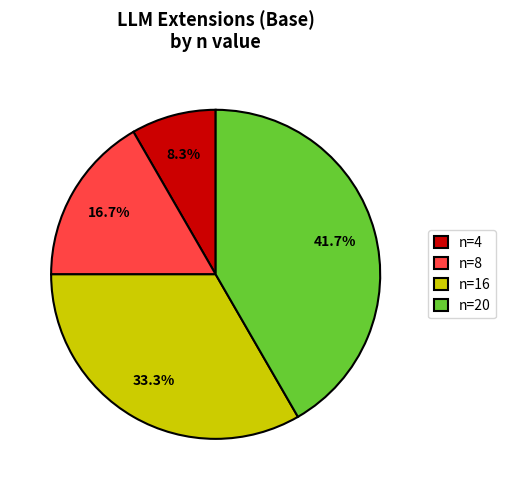

What is the ratio of the value at n=16 to the value at n=8?

2.0